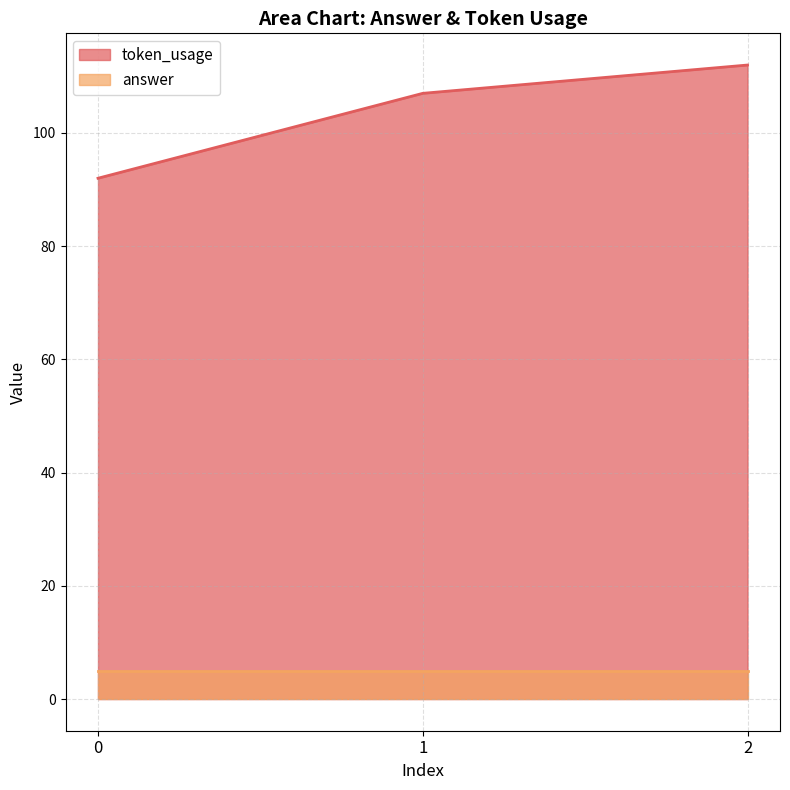

What is the total value across all series at 0?

97